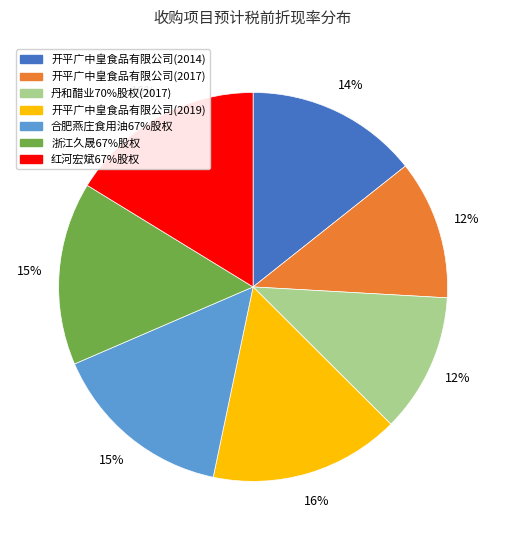

Is there a majority slice in this chart?

No